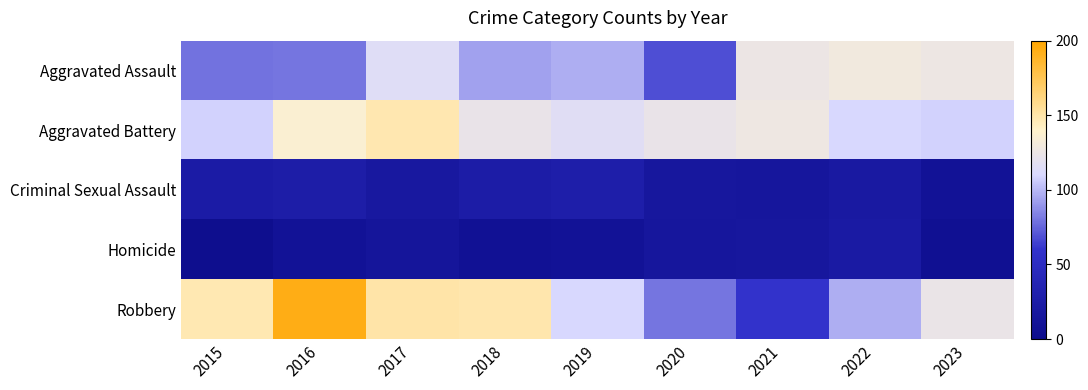

Which series has the largest range (max minus min)?

Robbery